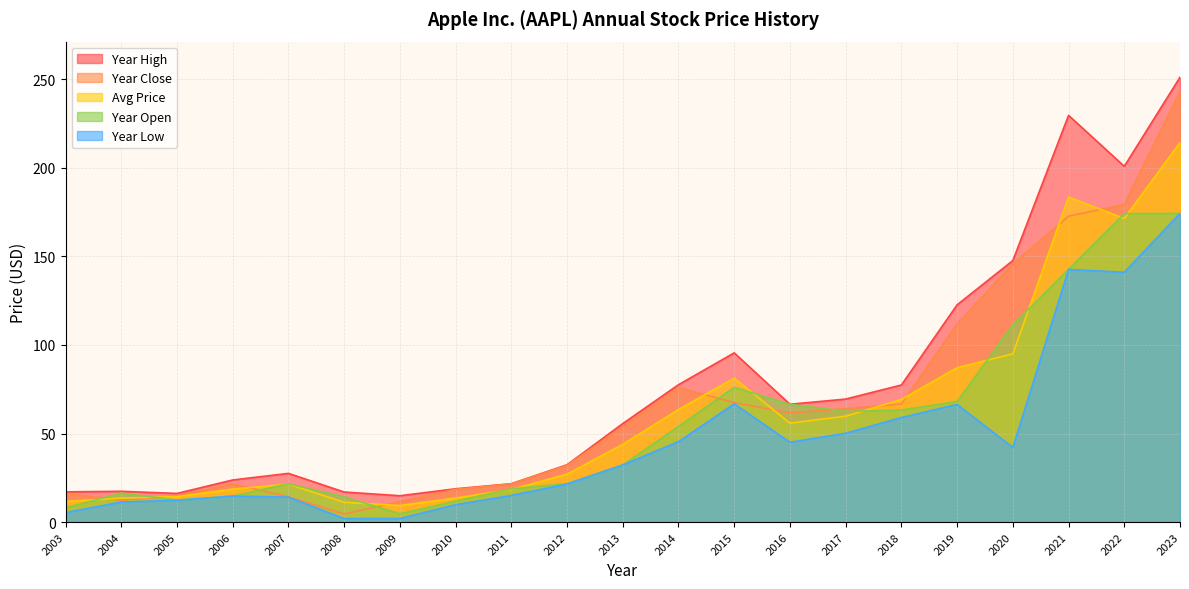

What is the average value of the year_low series?

46.3